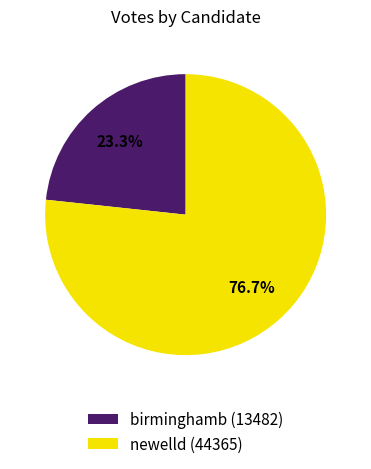

Is there any slice that represents more than half of the pie?

Yes